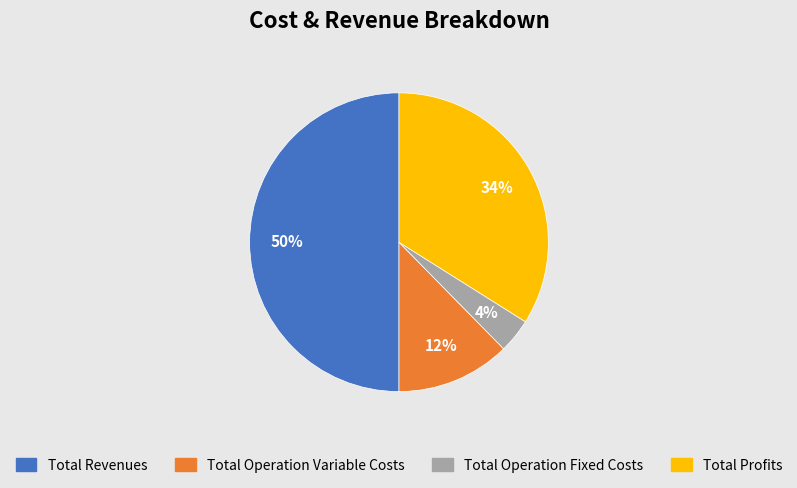

True or false: Total Operation Variable Costs accounts for 24% of the total.

False